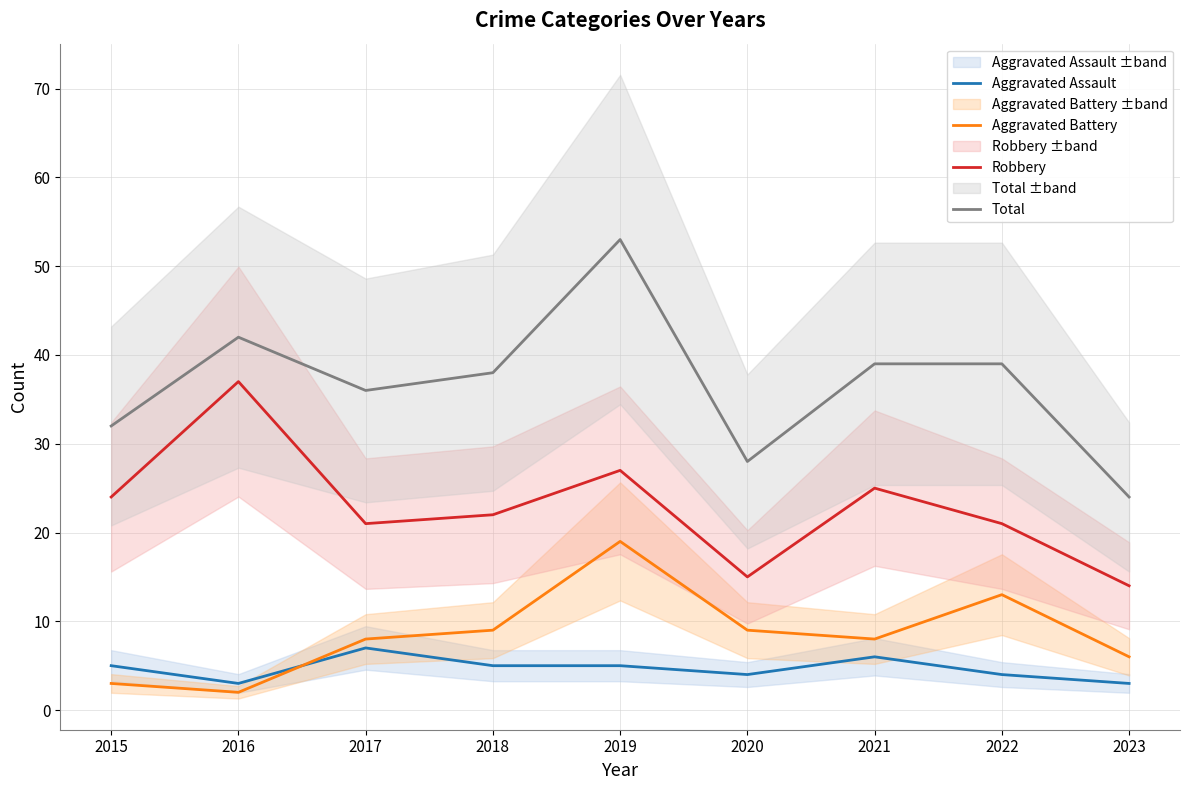

What is the spread (max minus min) of values at 2020?

24